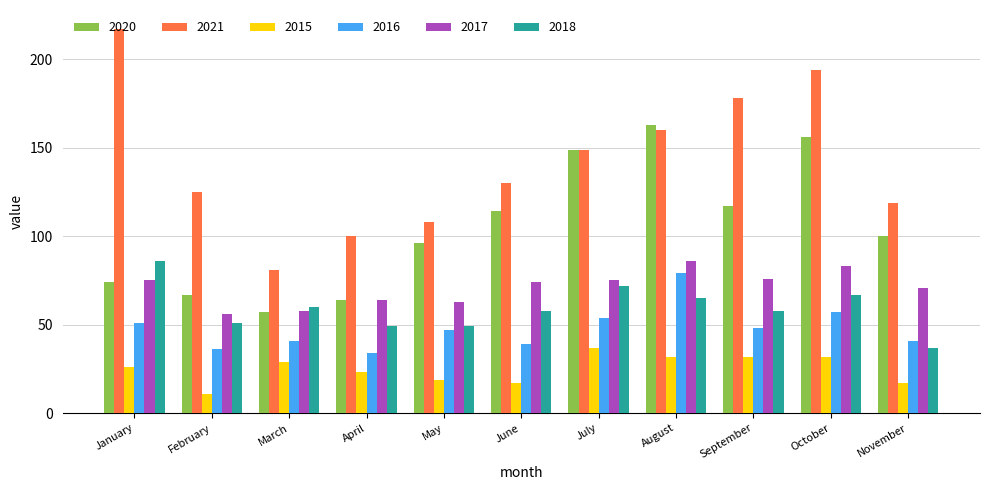

At which label is 2016 closest to 56?

October